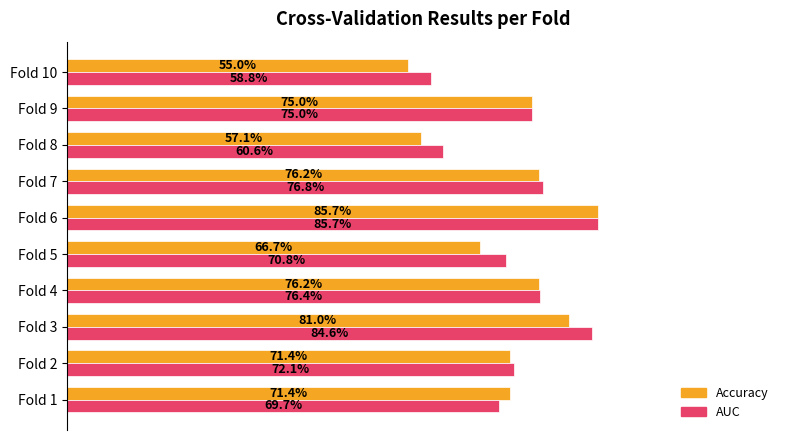

What is the maximum value for Accuracy?

0.9